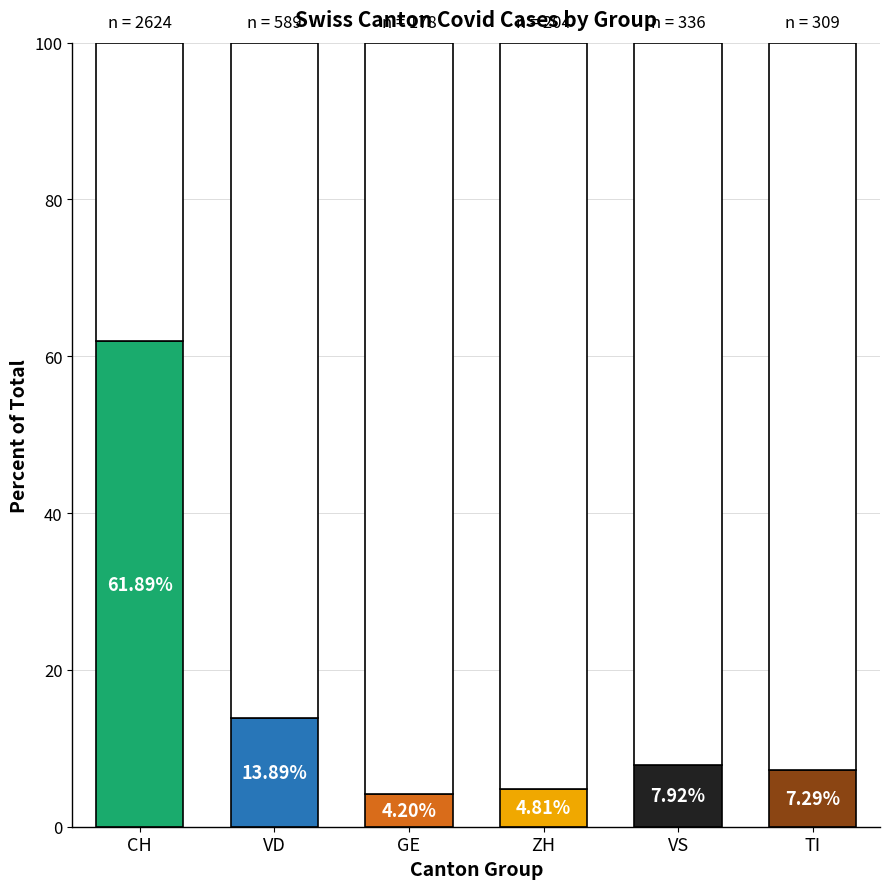

How many bars are there in each group?

6